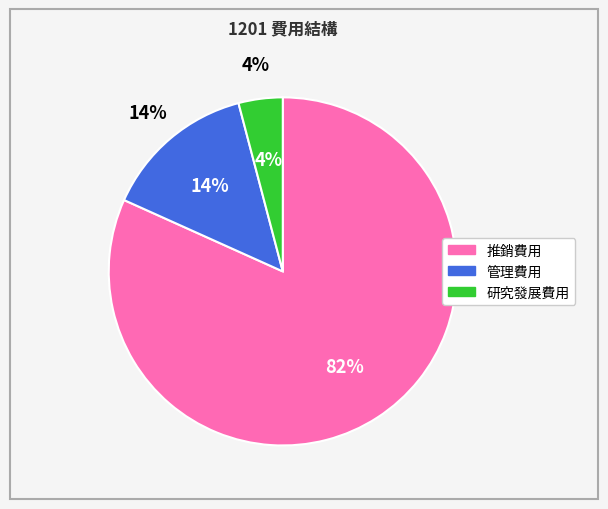

What is the total percentage of 研究發展費用 and 管理費用?

18.3%